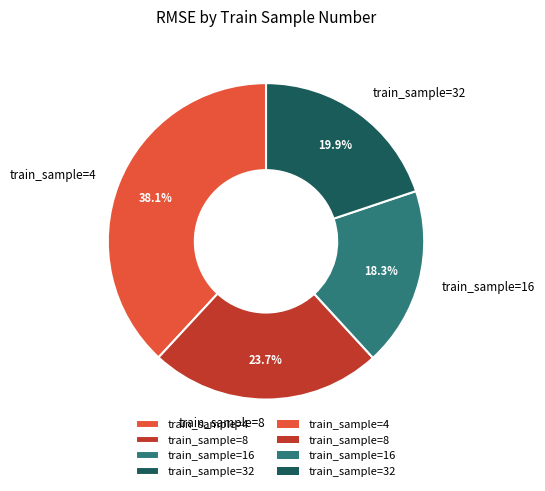

What is the smallest slice in the pie chart?

train_sample=16